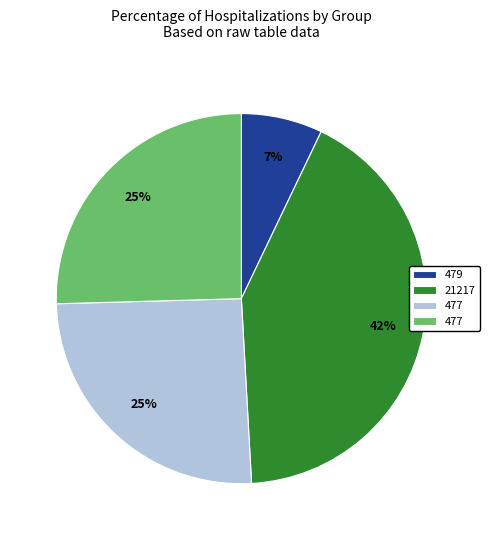

To the nearest percent, what is the difference between the largest and smallest slice percentages?

35%